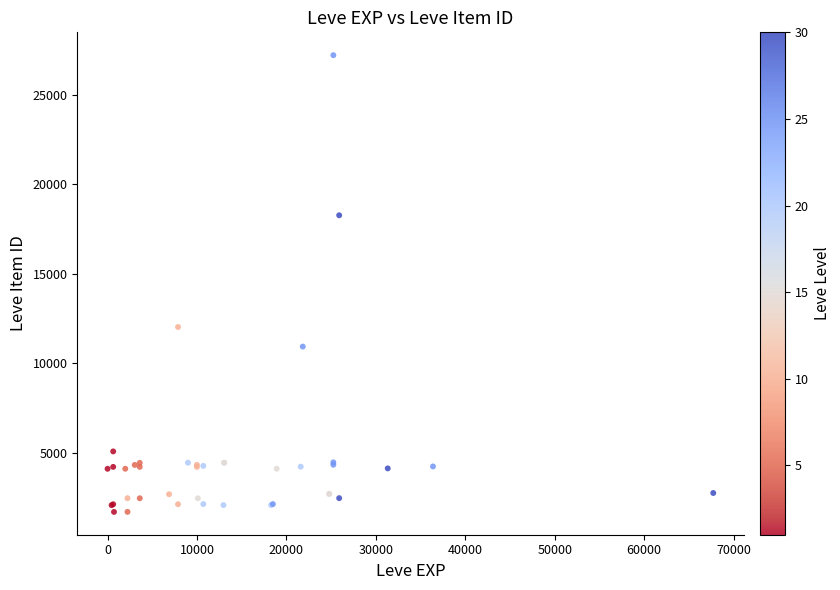

What Y value in the scatter plot is closest to 14448?

12018